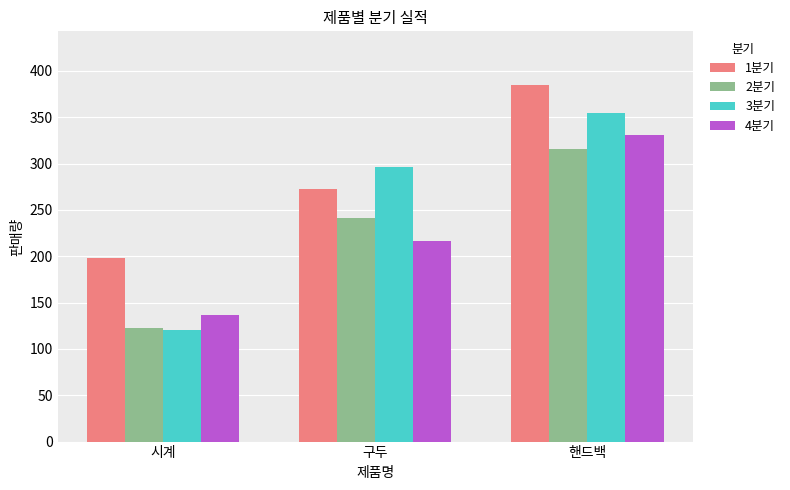

What is the maximum value for 2분기?

316